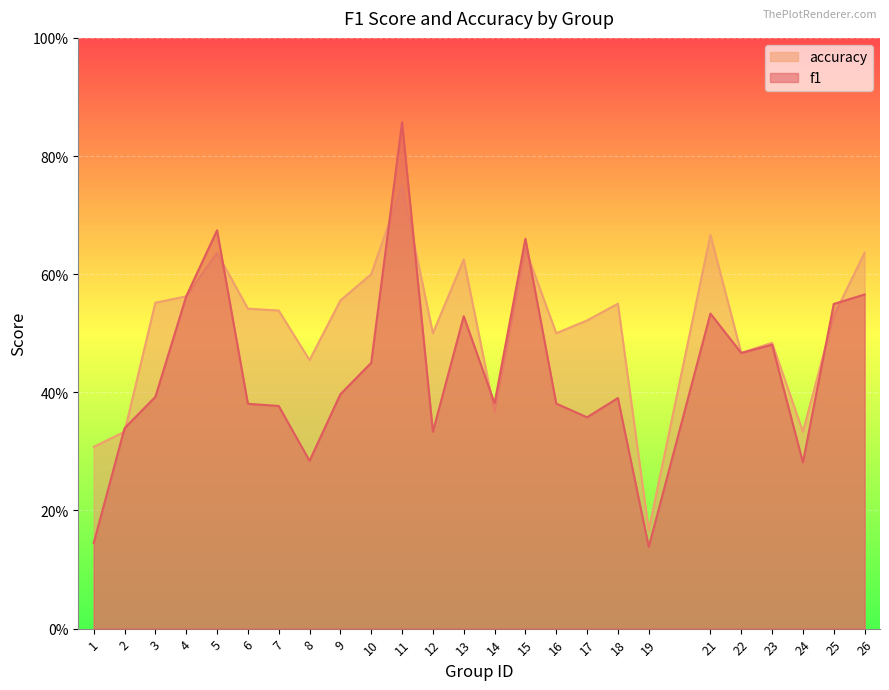

At which category is the sum across all series the highest?

11